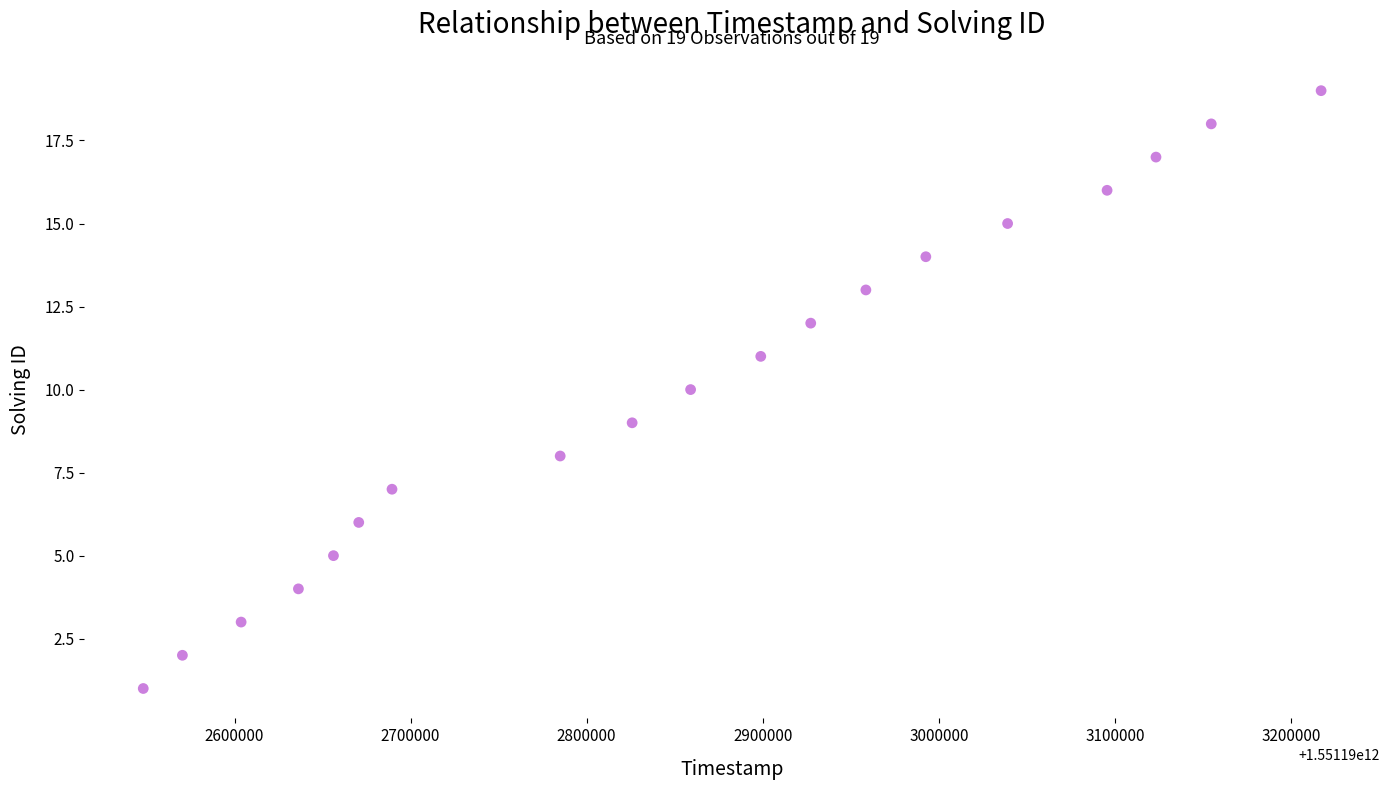

What is the range of X values (max minus min)?

668940